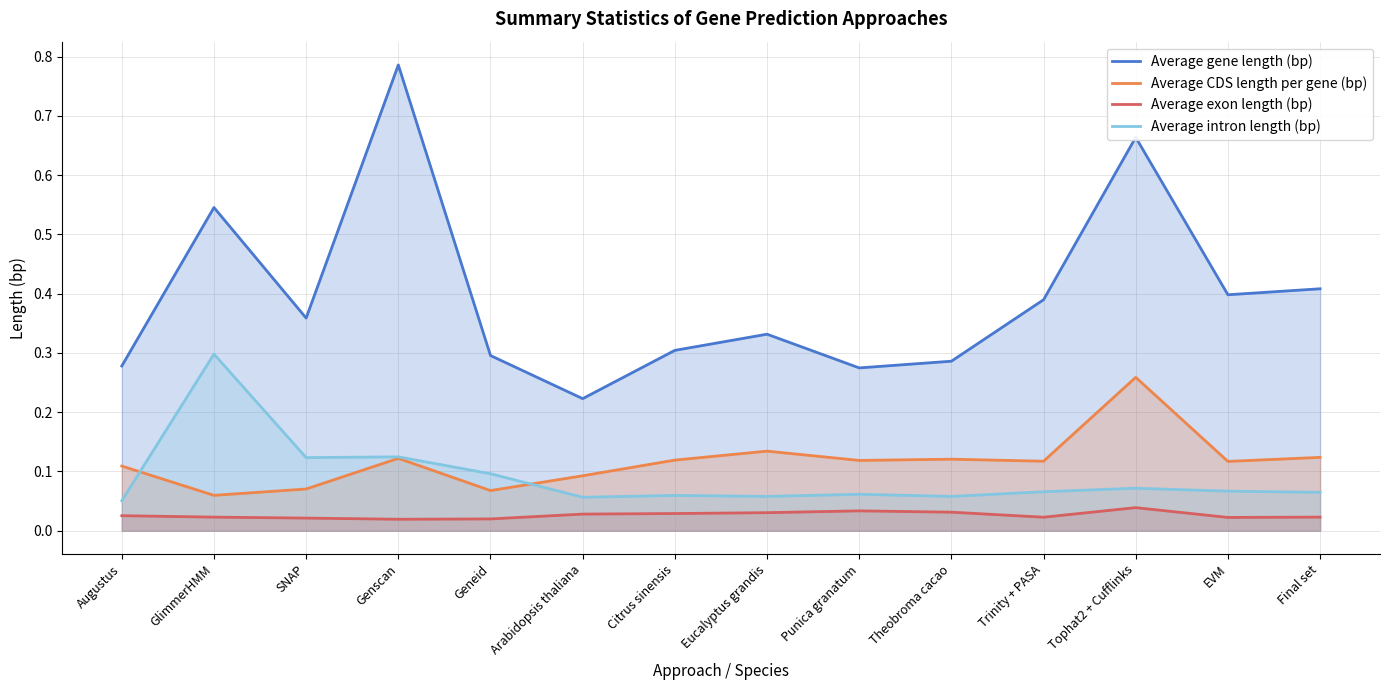

Reading left to right, what are all the values shown in this chart?

Average gene length (bp): 0.3	0.5	0.4	0.8	0.3	0.2	0.3	0.3	0.3	0.3	0.4	0.7	0.4	0.4
Average CDS length per gene (bp): 0.1	0.1	0.1	0.1	0.1	0.1	0.1	0.1	0.1	0.1	0.1	0.3	0.1	0.1
Average exon length (bp): 0.0	0.0	0.0	0.0	0.0	0.0	0.0	0.0	0.0	0.0	0.0	0.0	0.0	0.0
Average intron length (bp): 0.1	0.3	0.1	0.1	0.1	0.1	0.1	0.1	0.1	0.1	0.1	0.1	0.1	0.1